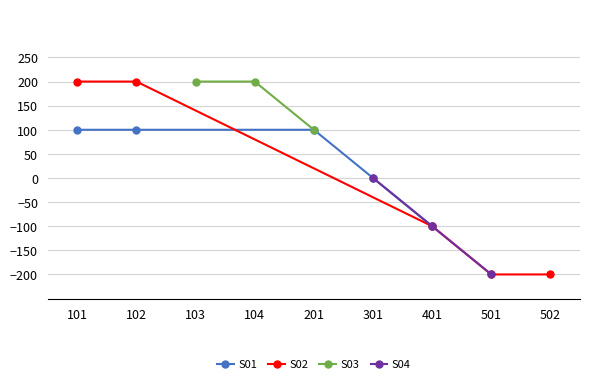

What is the lowest value of the S02 (row 200) series?

-200